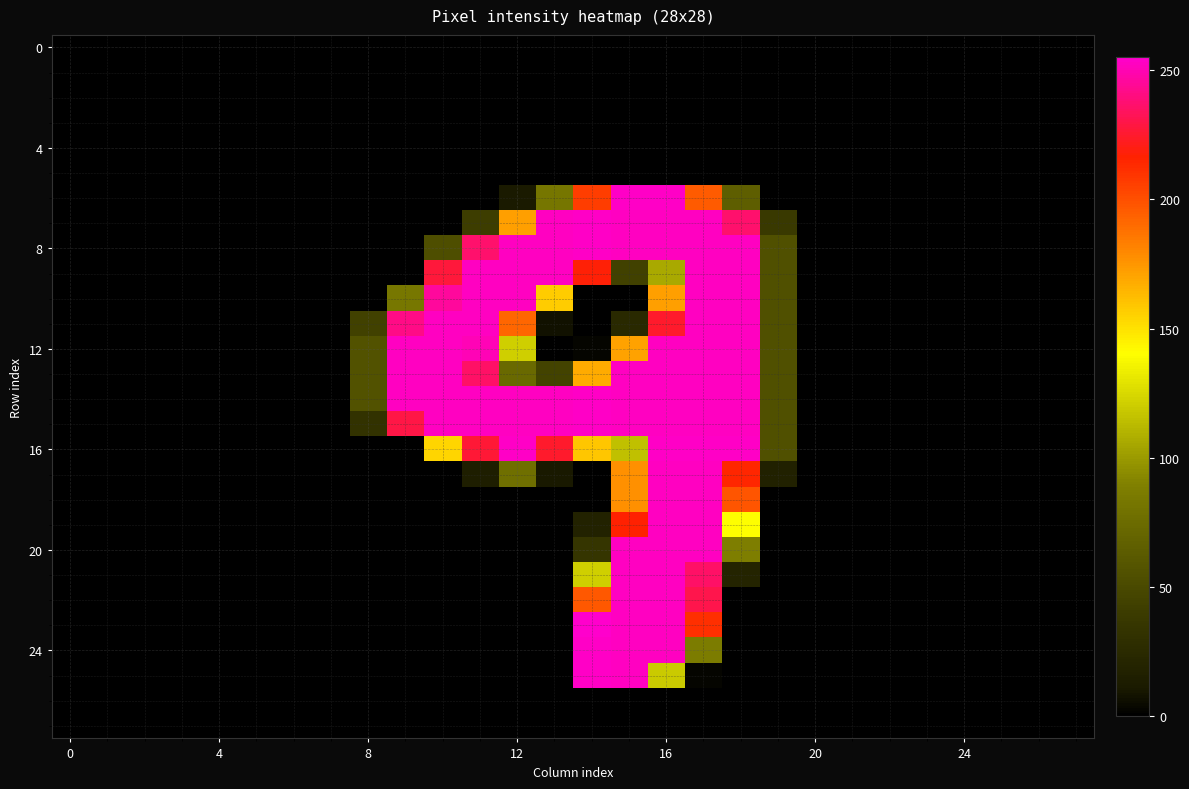

How many distinct data groups are displayed?

28